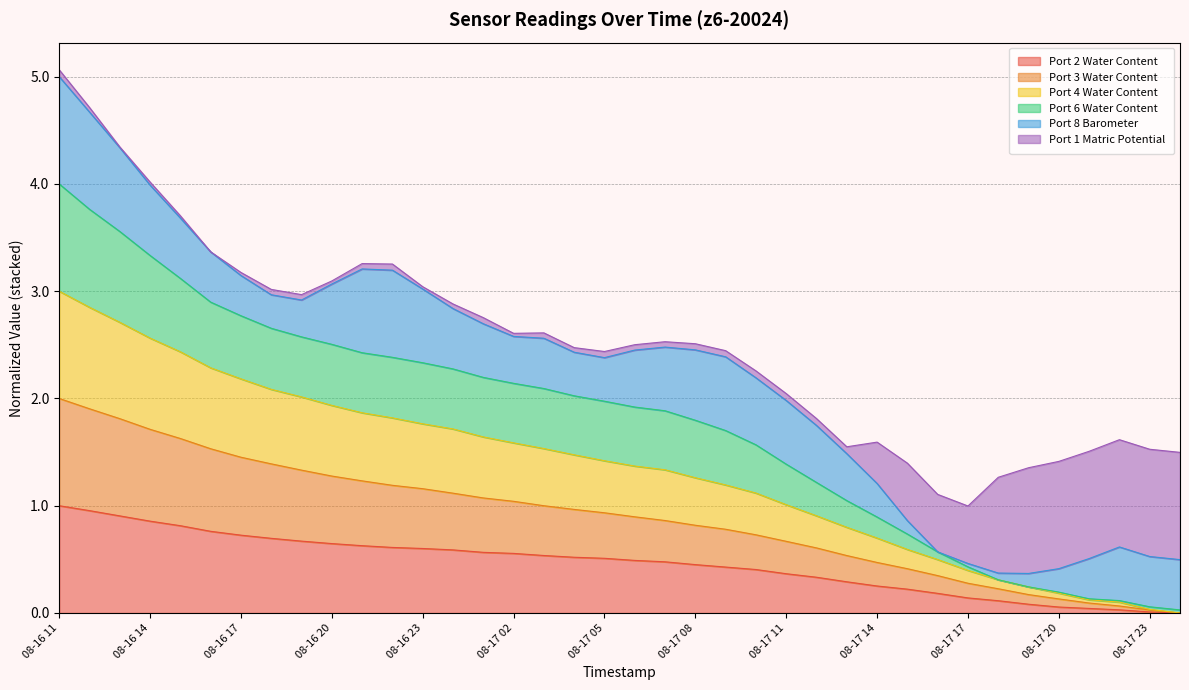

What is the maximum value for Port 2 Water Content?

1.0